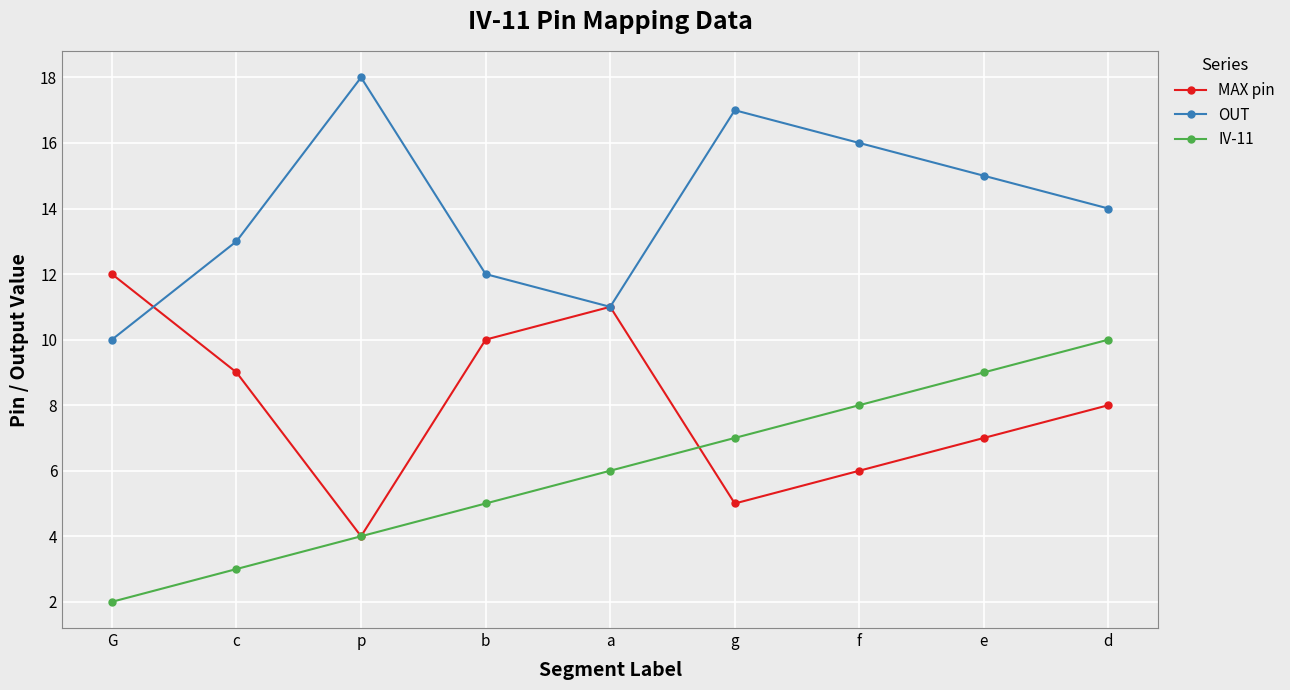

What is the label of the 4th point from the left?

b